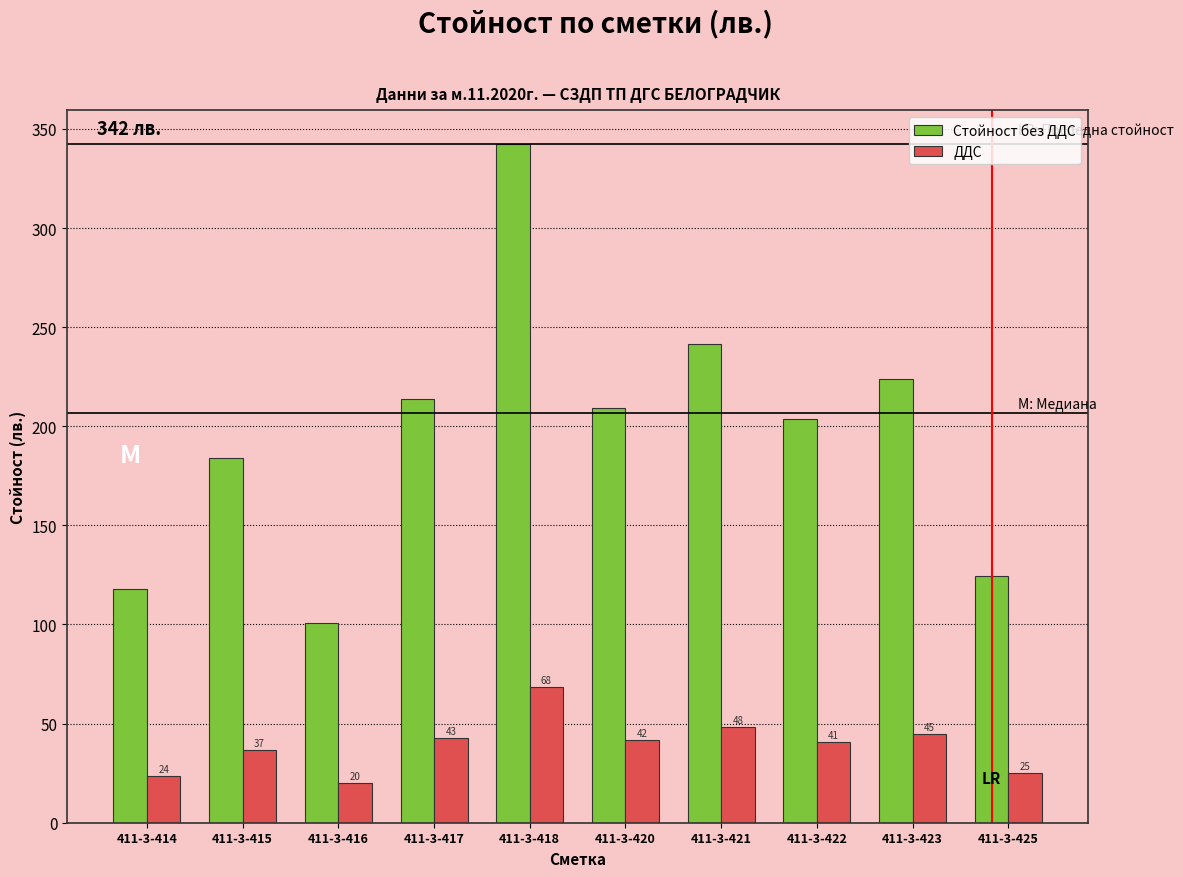

Which series has the largest range (max minus min)?

Стойност без ДДС